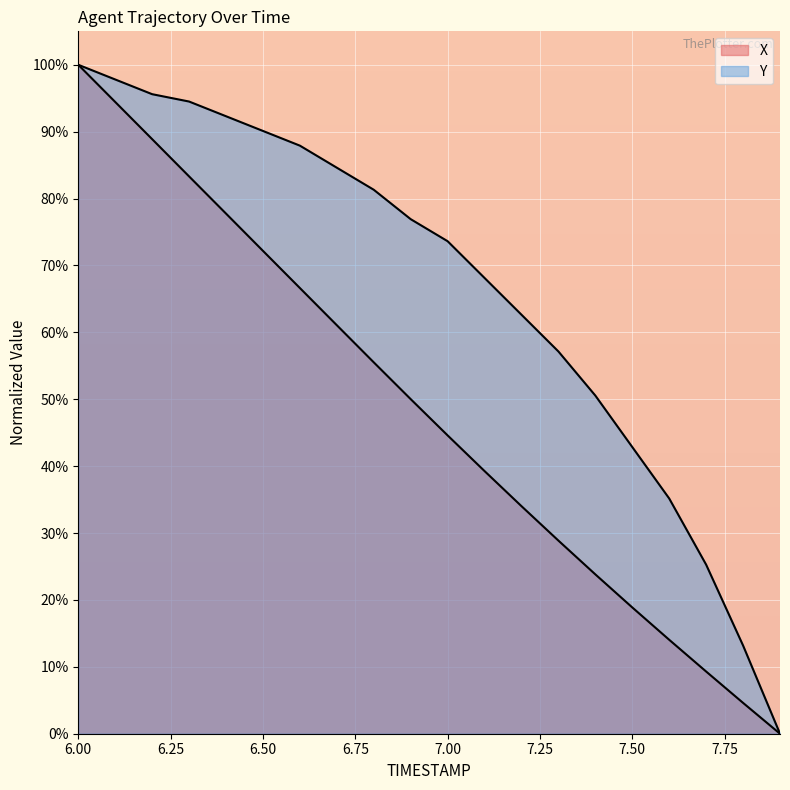

How many lines are shown in the chart?

2